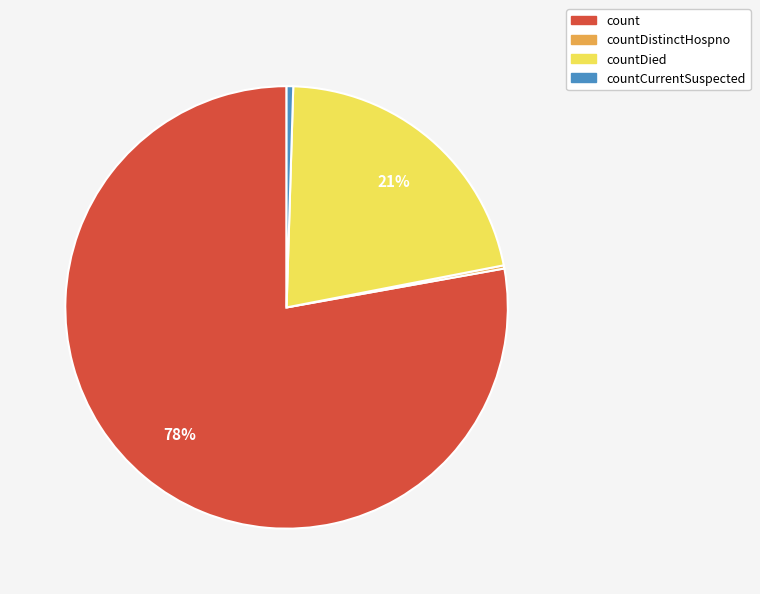

Is there any slice that represents more than half of the pie?

Yes